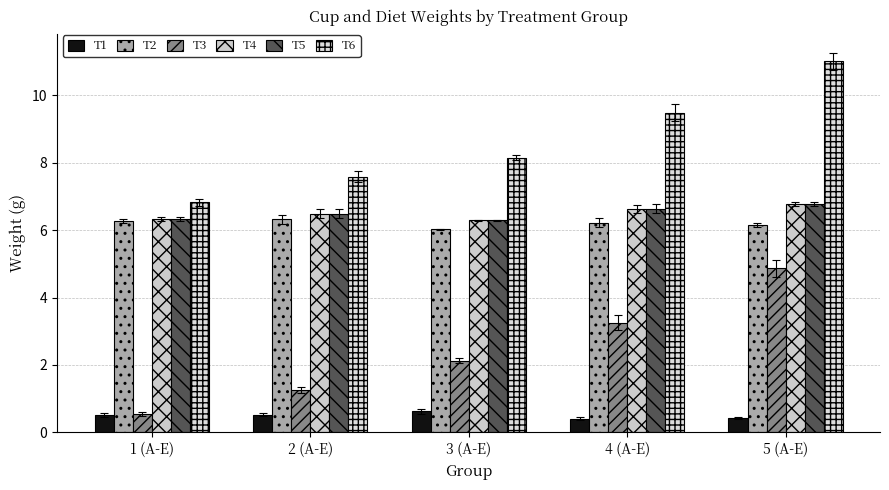

What is the value of the T5 bar at the 4th from the left?

6.6